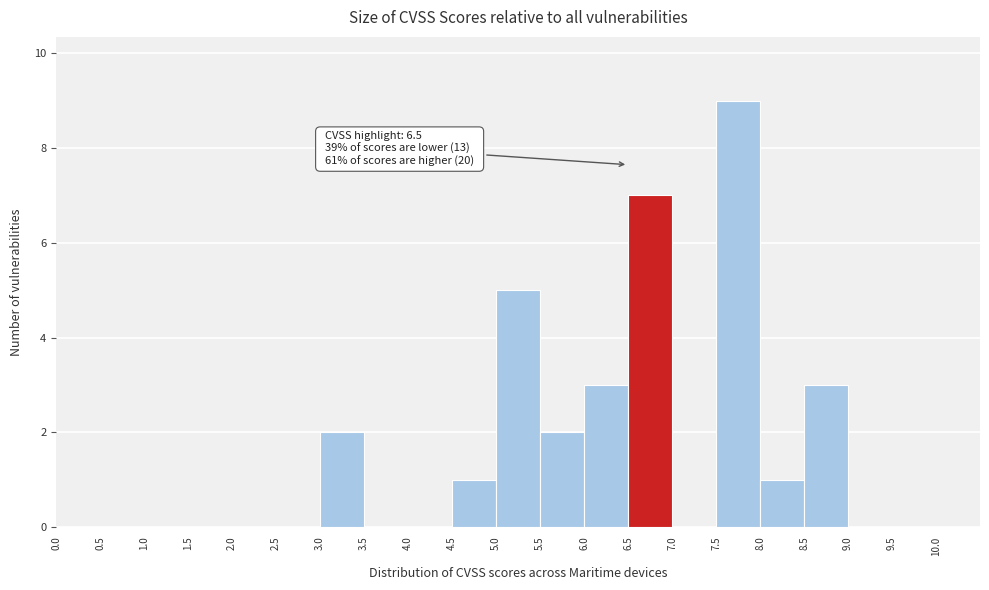

Over which range of the x-axis is the bar tallest?

7.5 to 8.0